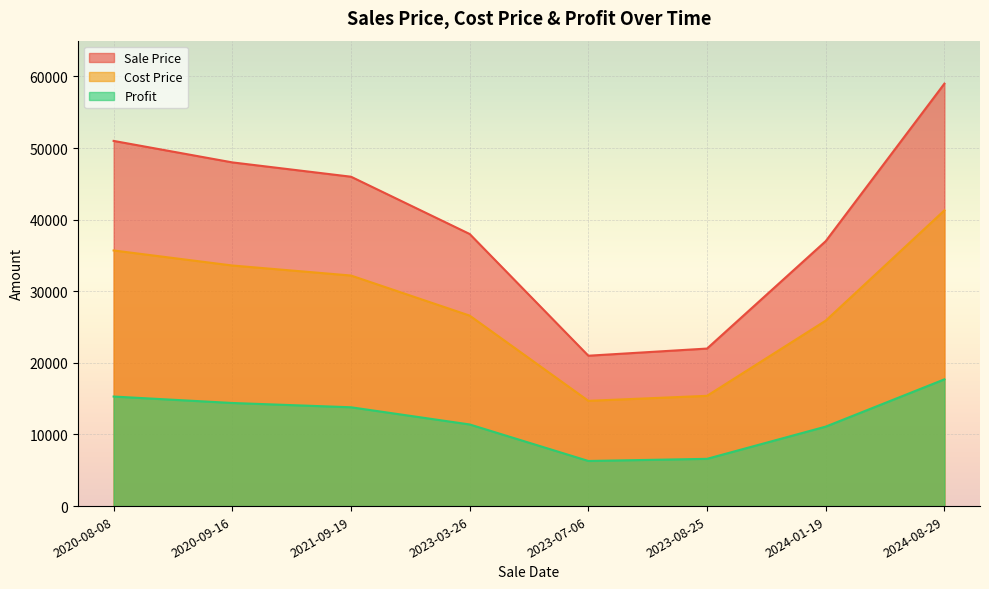

Which category has the highest value in the Cost Price series?

2024-08-29